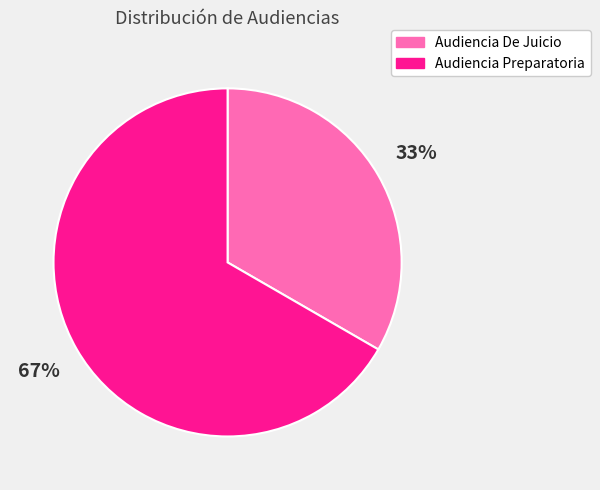

Which has a higher value, Audiencia De Juicio or Audiencia Preparatoria?

Audiencia Preparatoria